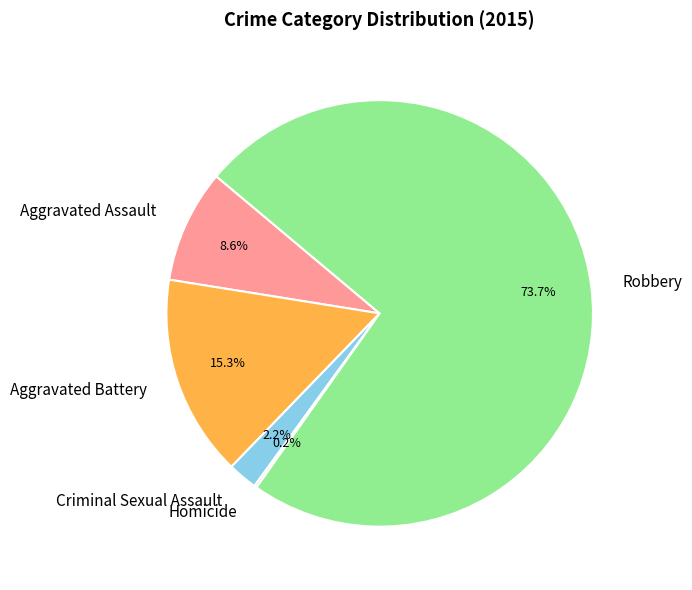

To the nearest percent, what is the difference between the Aggravated Assault and Criminal Sexual Assault slice percentages?

6%